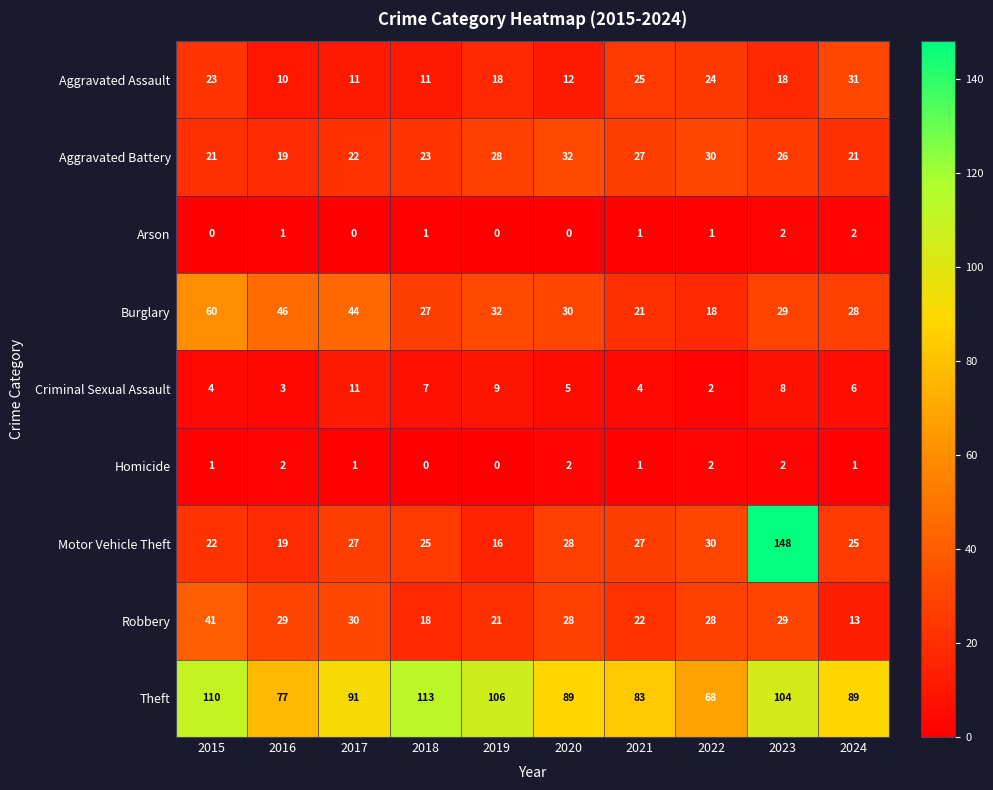

At which category is the sum across all series the highest?

2023